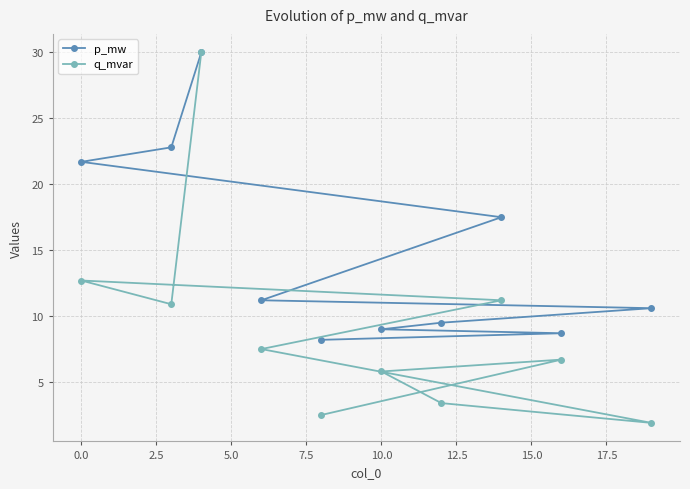

Which series has the largest total across all categories?

p_mw